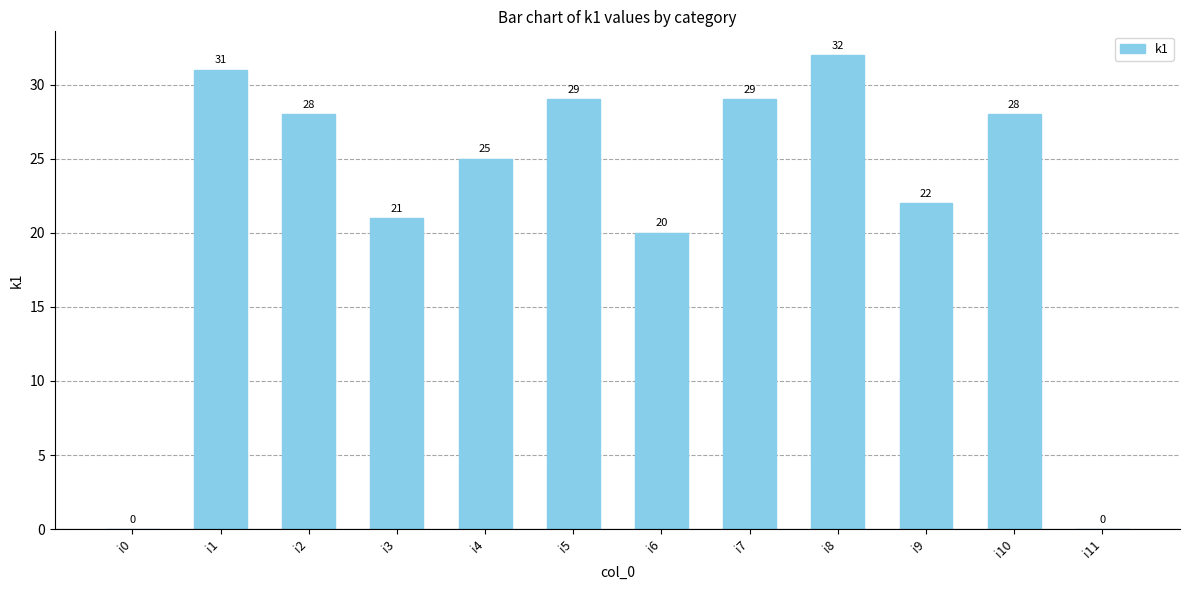

How many categories are shown in the chart?

12